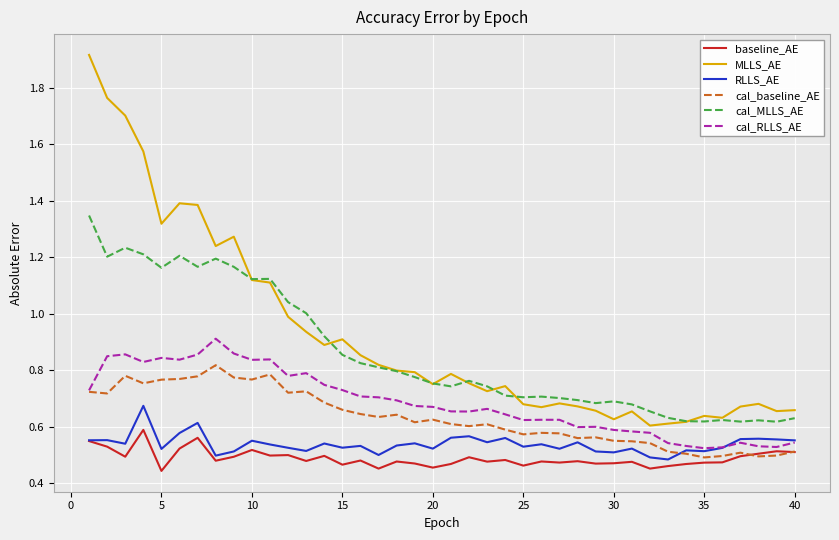

List the series in order of their peak value, highest first.

MLLS_AE, cal_MLLS_AE, cal_RLLS_AE, cal_baseline_AE, RLLS_AE, baseline_AE